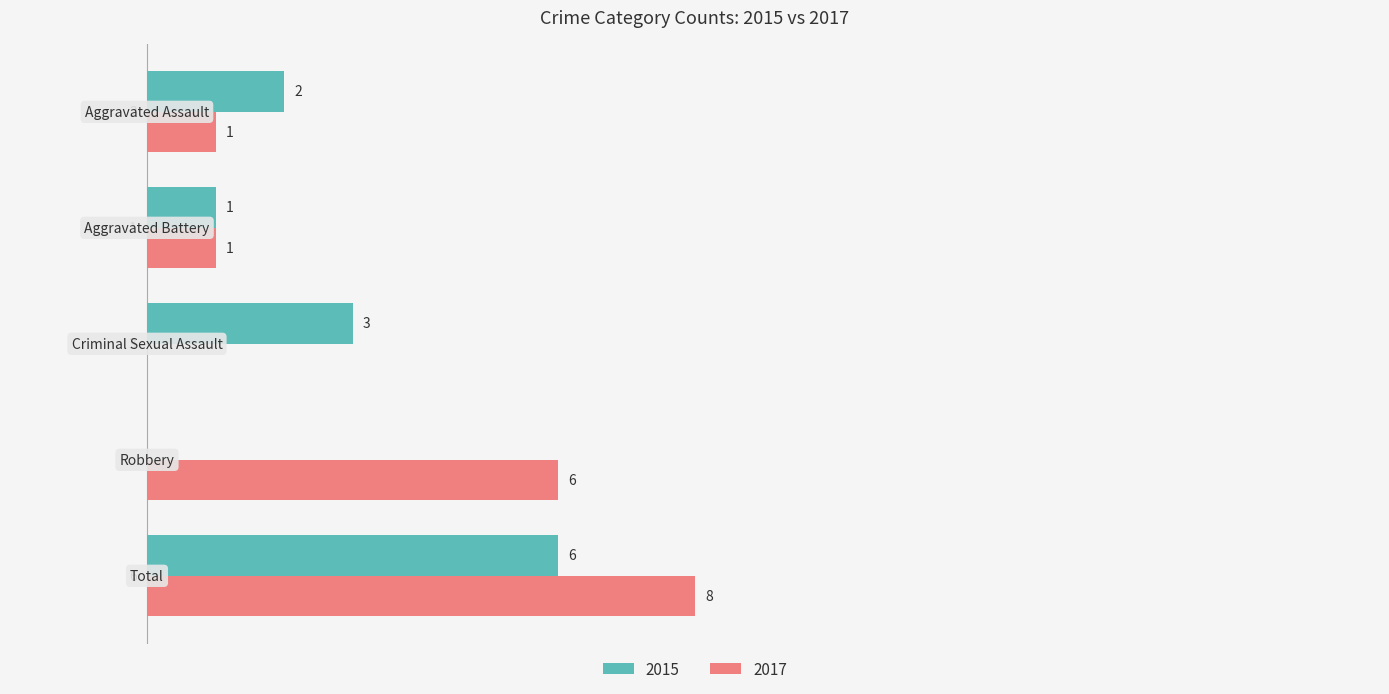

What is the greatest value displayed?

8